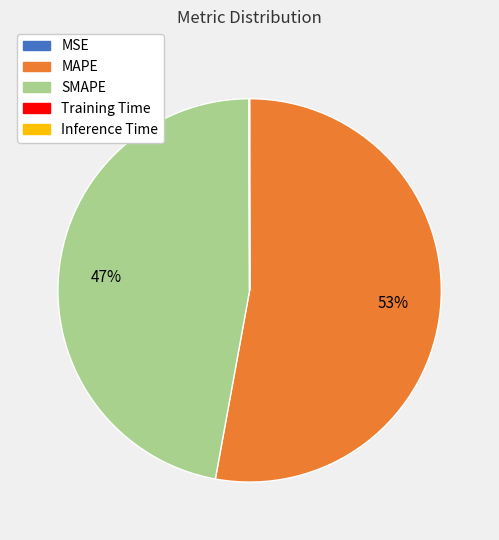

To the nearest percent, what portion does SMAPE represent?

47%